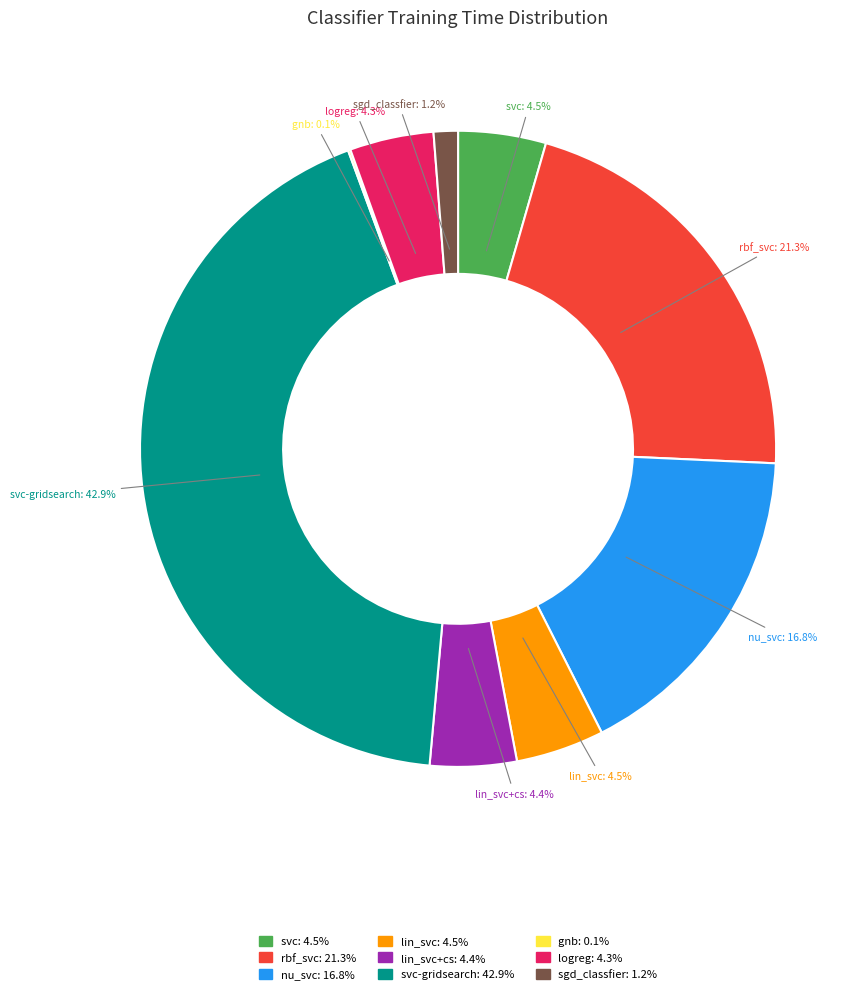

To the nearest percent, what is the difference between the largest and smallest slice percentages?

43%